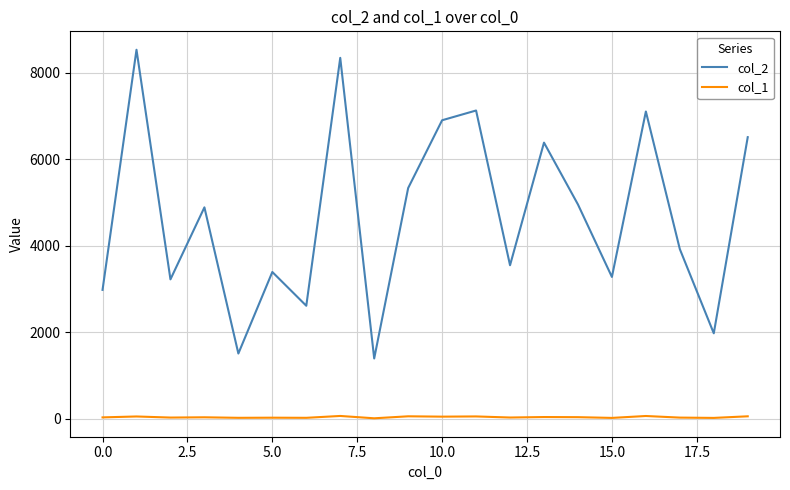

Which series has the largest total across all categories?

col_2